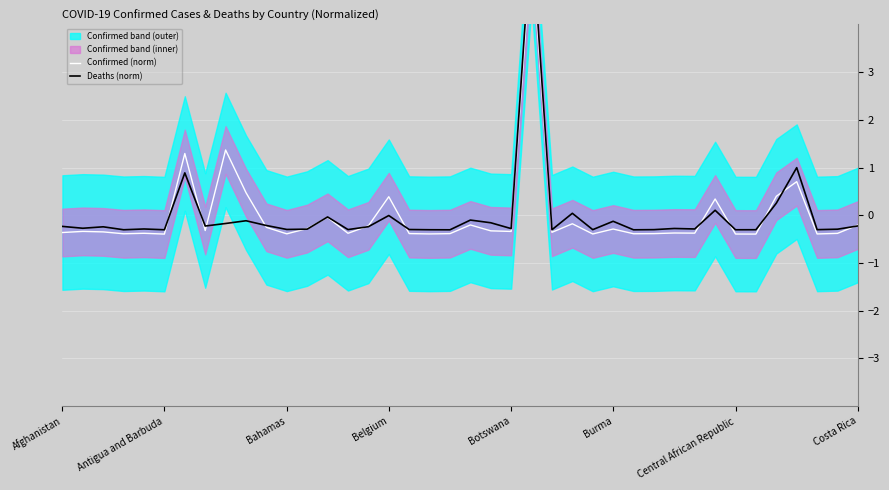

Where is Confirmed (norm) nearest to the value 2?

8